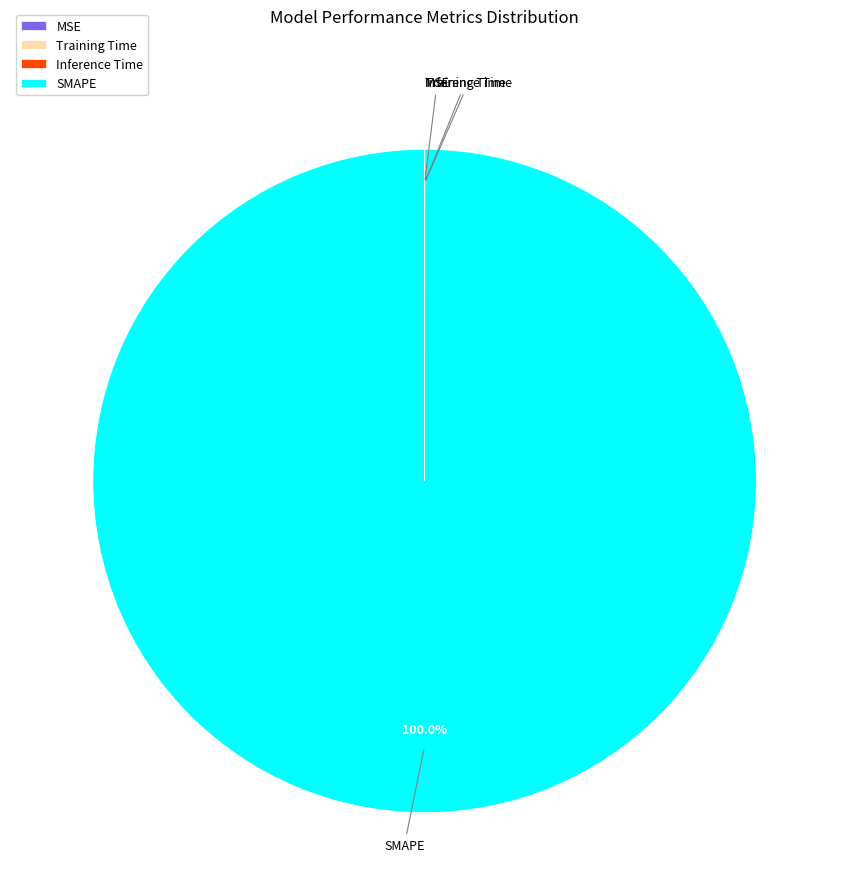

Is there a majority slice in this chart?

Yes